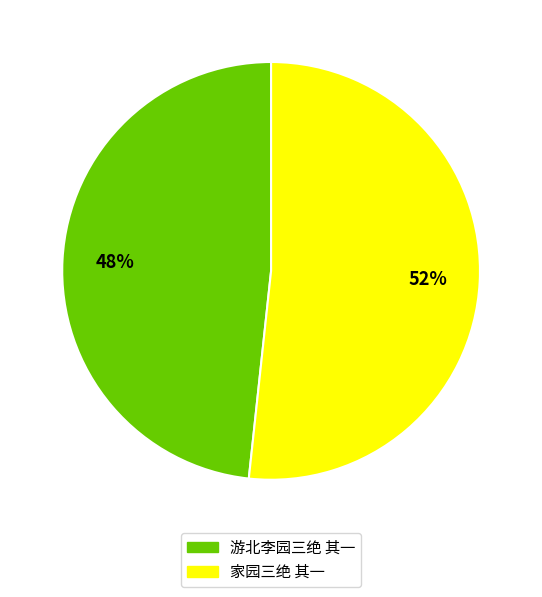

The 家园三绝 其一 slice represents 37% of the pie. True or false?

False